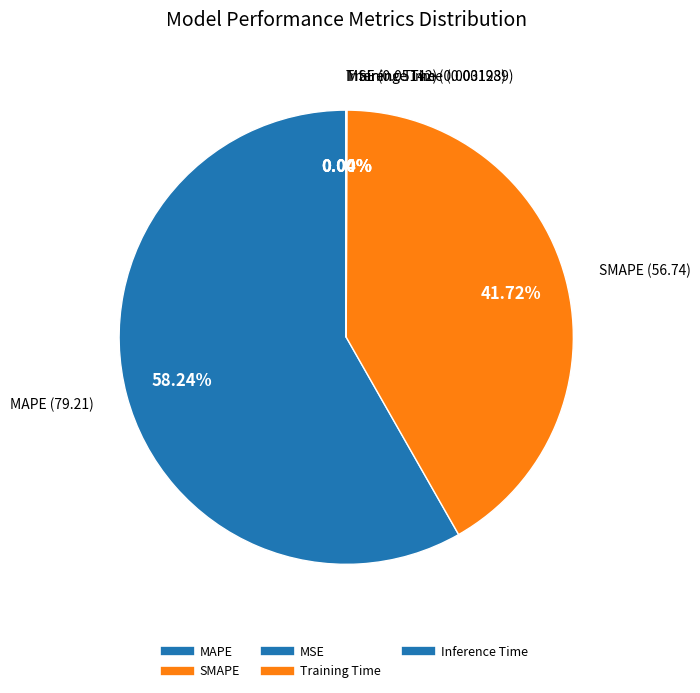

Between MAPE and Training Time, which is larger?

MAPE